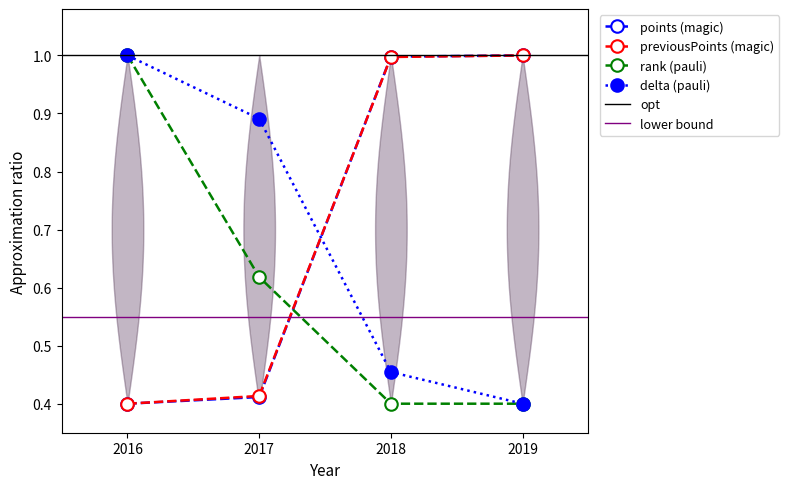

What is the value of the previousPoints point at the 3rd from the left?

1.0